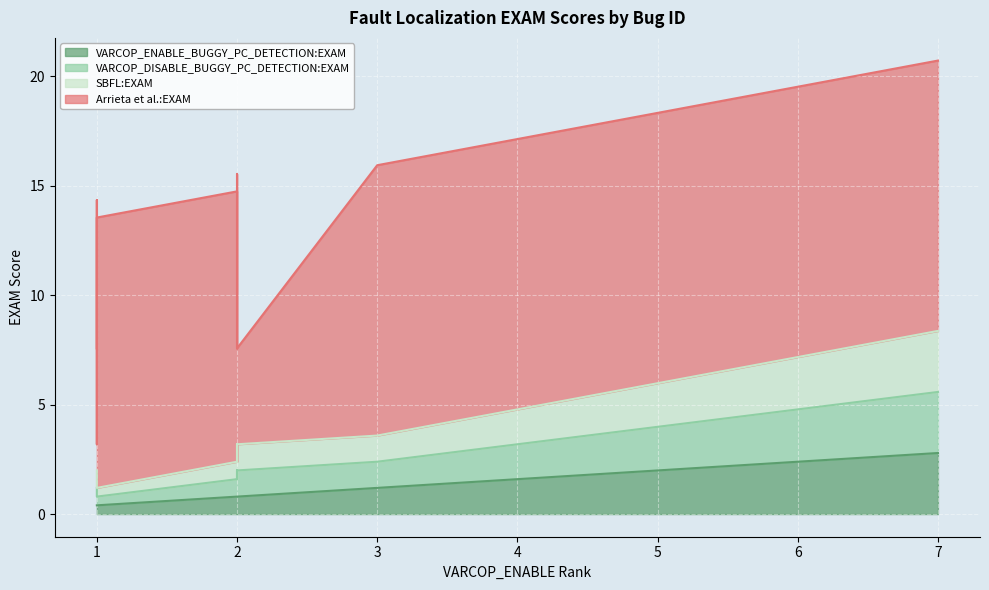

How many lines are shown in the chart?

4